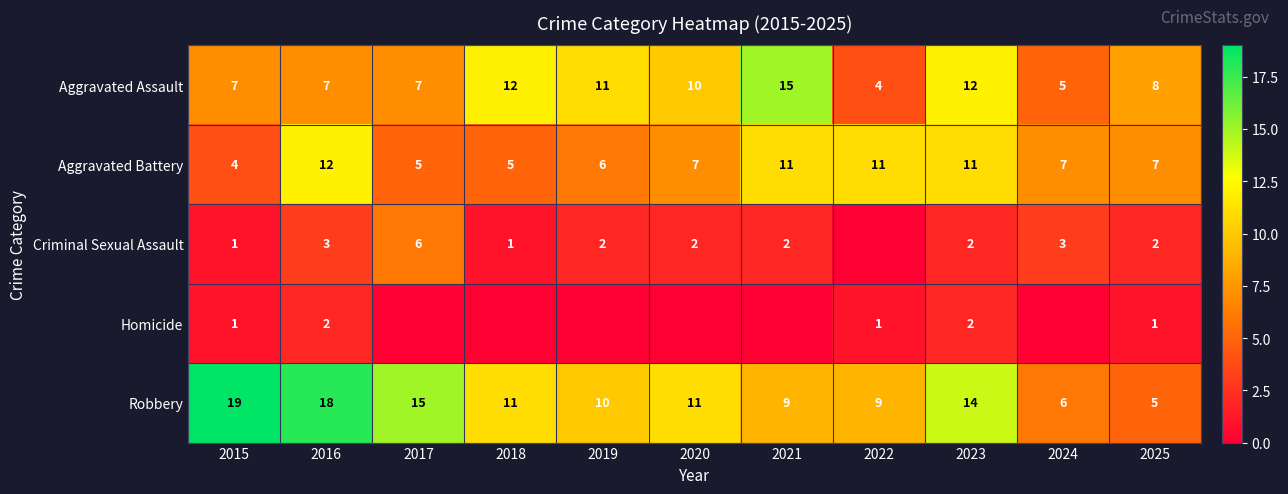

What is the sum of all Robbery values?

127